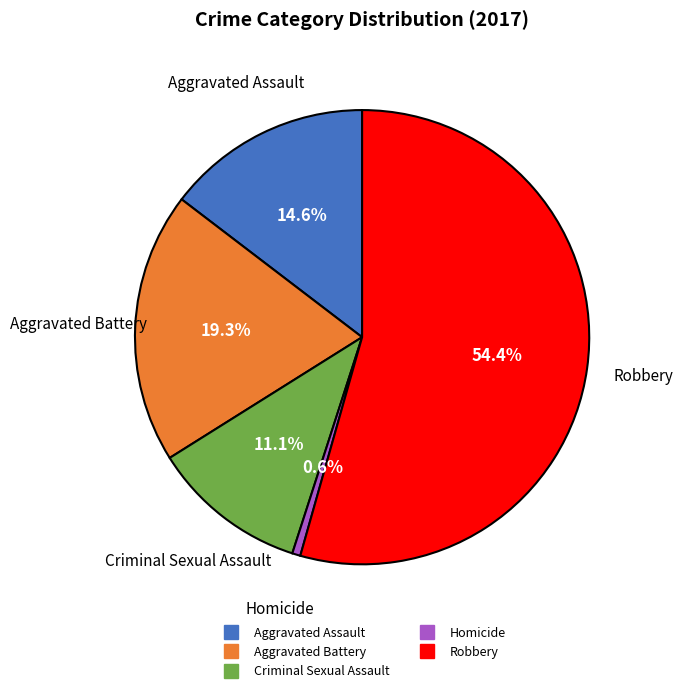

Rank the categories by value from lowest to highest.

Homicide, Criminal Sexual Assault, Aggravated Assault, Aggravated Battery, Robbery